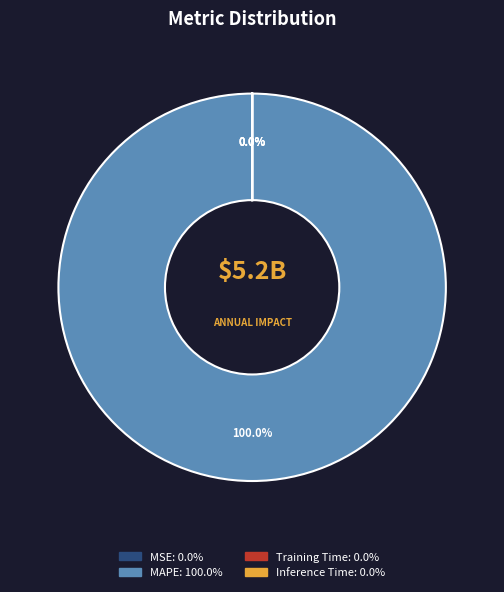

To the nearest percent, what is the difference between the largest and smallest slice percentages?

100%